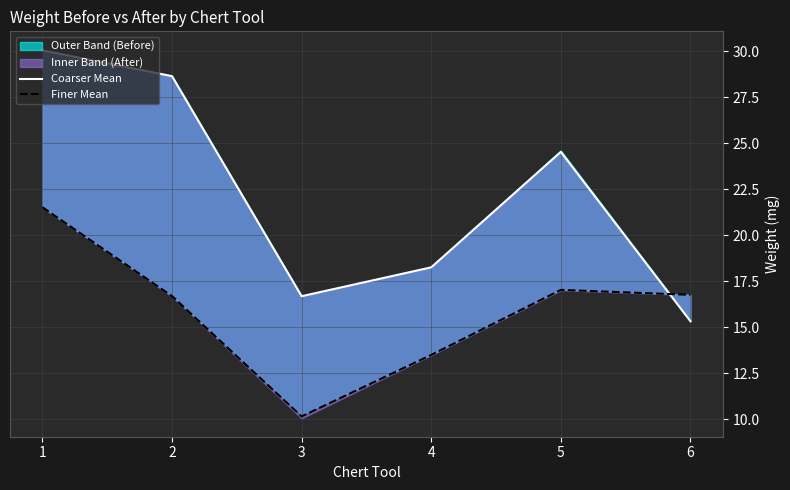

True or false: Coarser Mean has a value of 30.0 at 1.

True